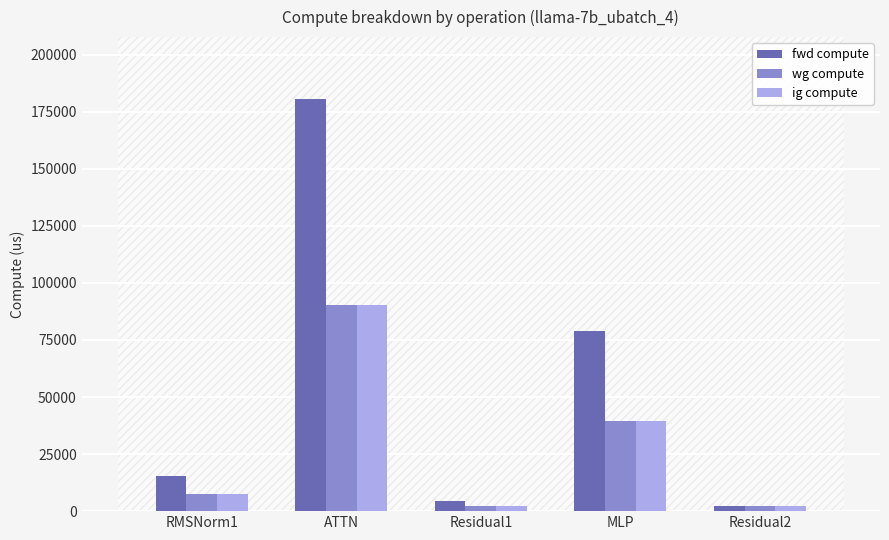

Which category has the lowest value in the fwd compute series?

Residual2